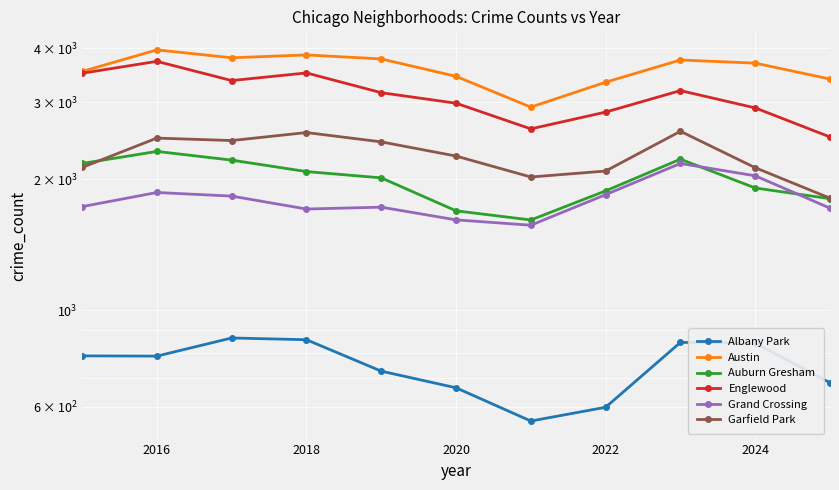

What is the highest value of the Austin series?

3961